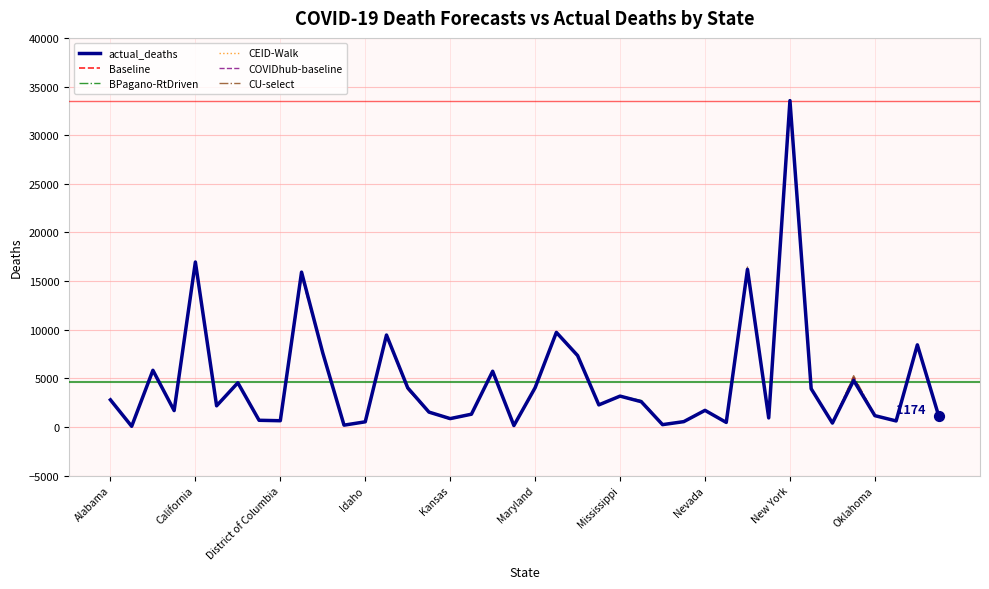

At how many categories does at least one series exceed 16737?

2